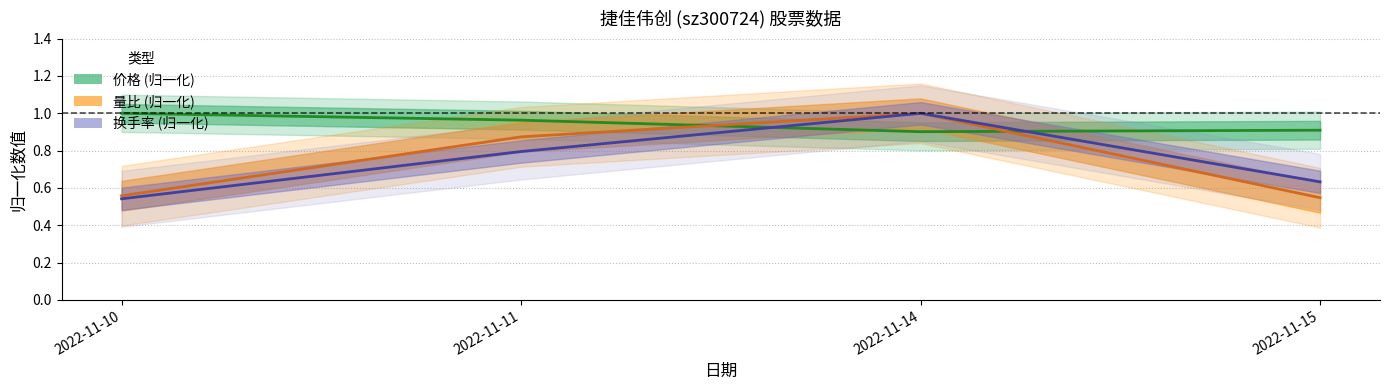

Which series changed the most between 2022-11-11 and 2022-11-14?

换手率 中线